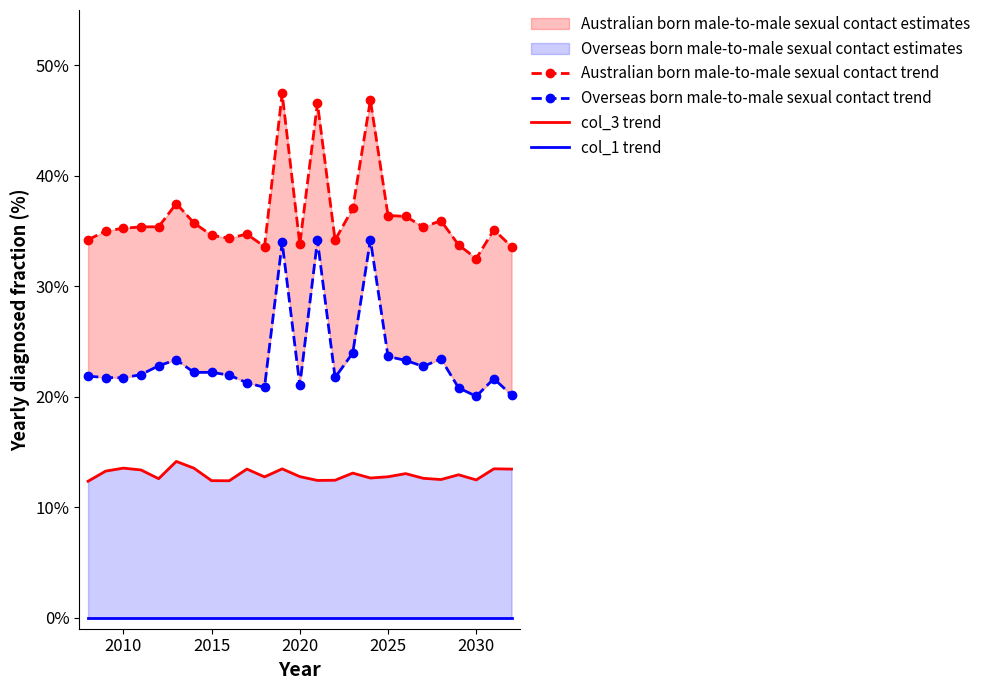

True or false: col_3 trend and Overseas born male-to-male sexual contact trend intersect in this chart.

False